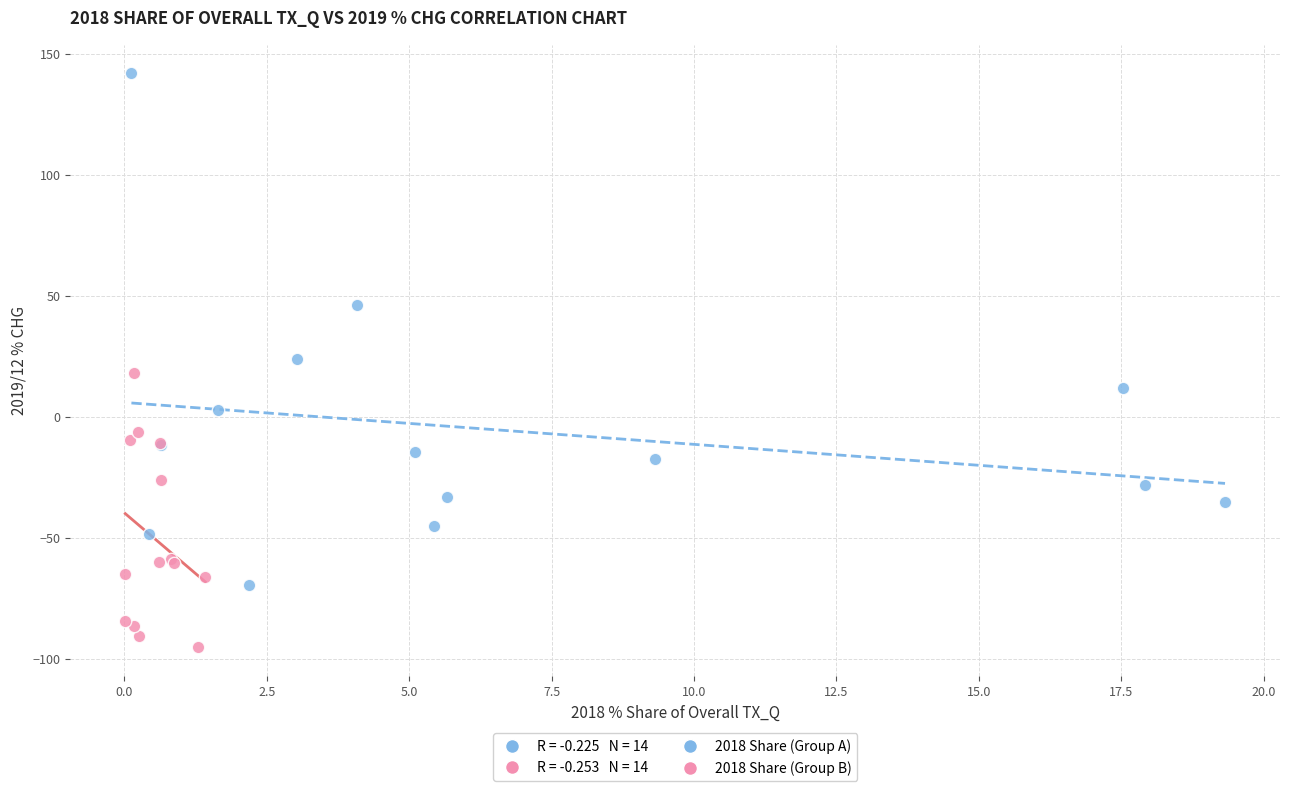

Which series has the widest spread of Y values?

2018 Share (Group A)